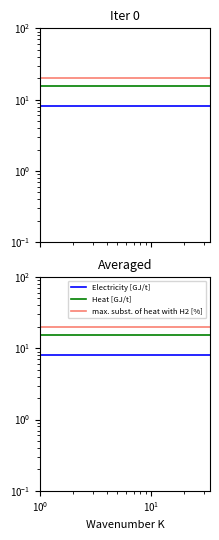

Is it true that Electricity [GJ/t] equals 8.2 at 9?

True